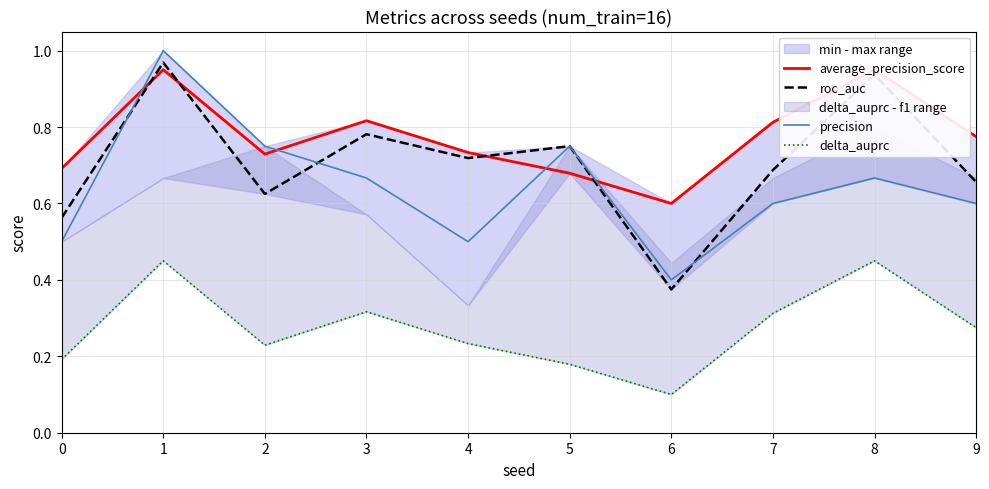

True or false: delta_auprc and average_precision_score intersect in this chart.

False